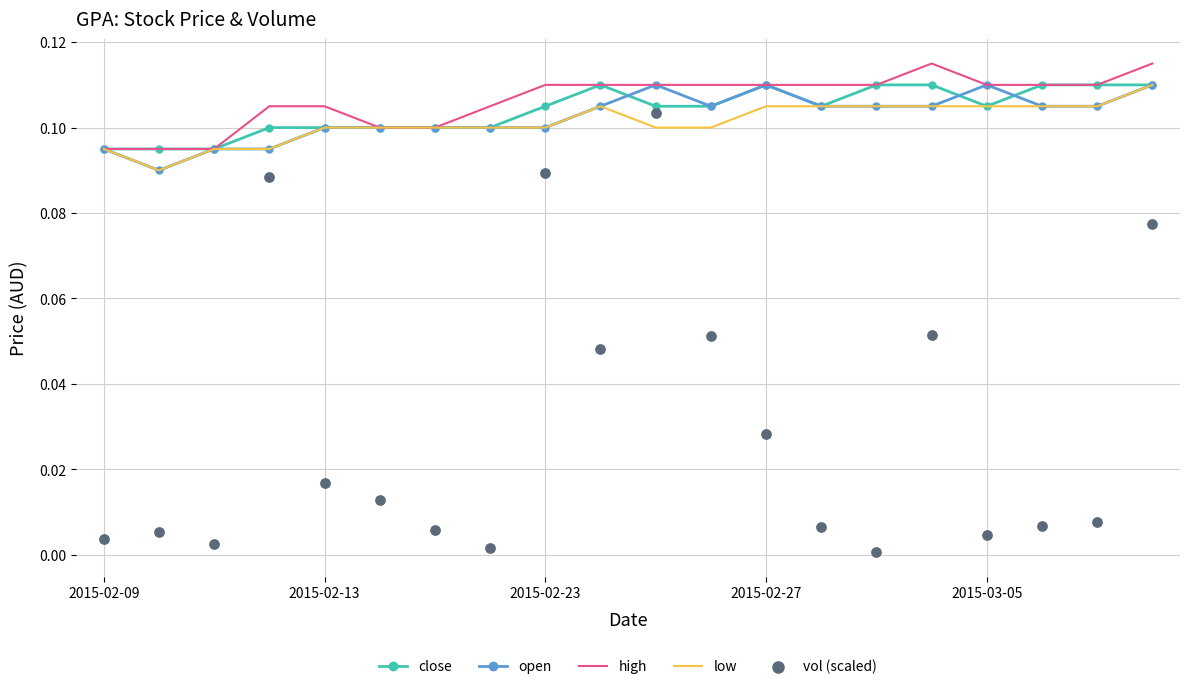

At how many categories does at least one series exceed 0?

20